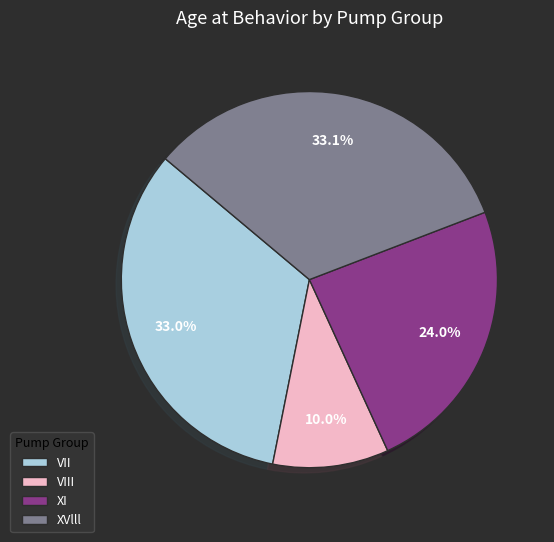

Count the number of slices in the pie.

4